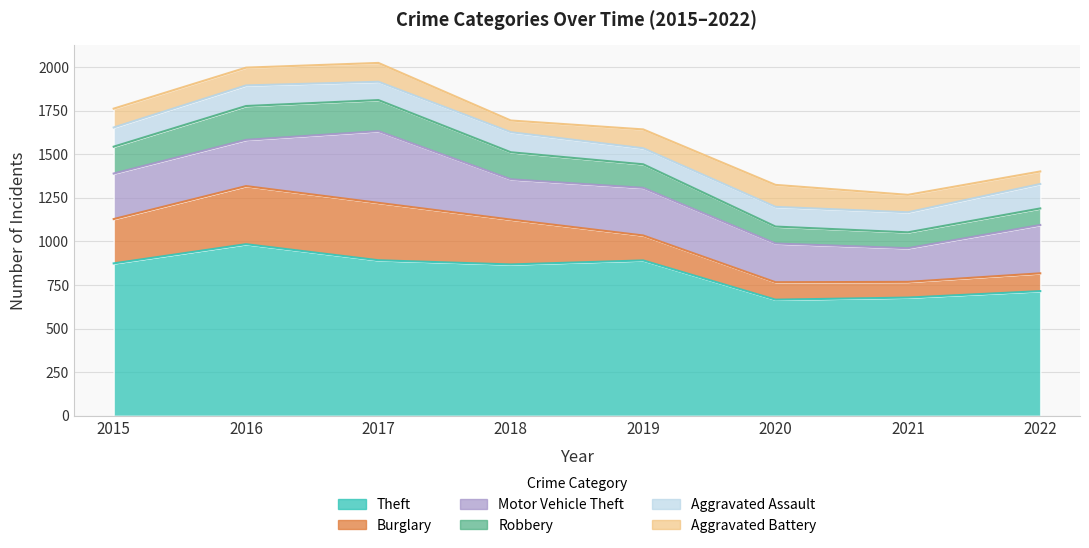

Reading left to right, list all the values displayed in this chart.

Theft: 874	984	892	868	891	666	678	715
Burglary: 254	333	329	257	143	100	90	102
Motor Vehicle Theft: 261	265	411	231	273	222	193	277
Robbery: 154	194	178	155	135	97	91	95
Aggravated Assault: 110	118	105	115	92	113	115	140
Aggravated Battery: 108	102	108	67	108	126	100	72